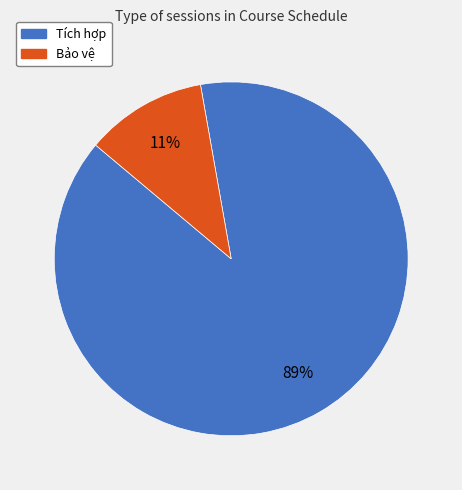

What percentage is the Tích hợp slice, to the nearest percent?

89%